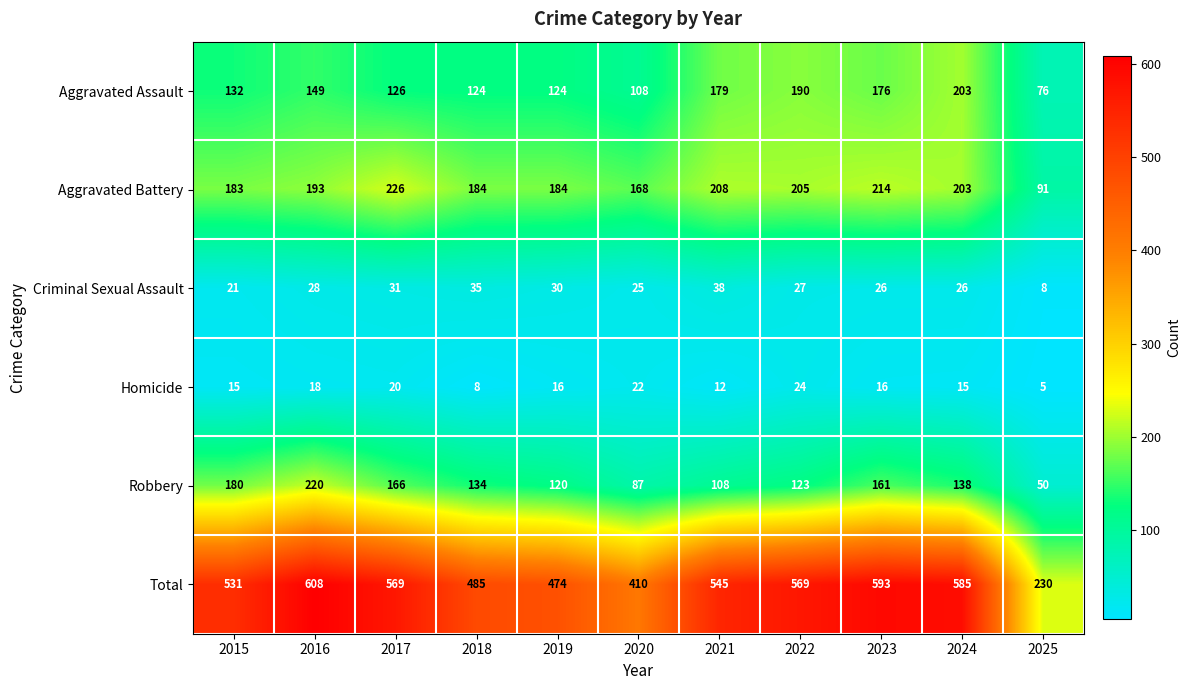

True or false: Aggravated Assault has a value of 49 at 2019.

False